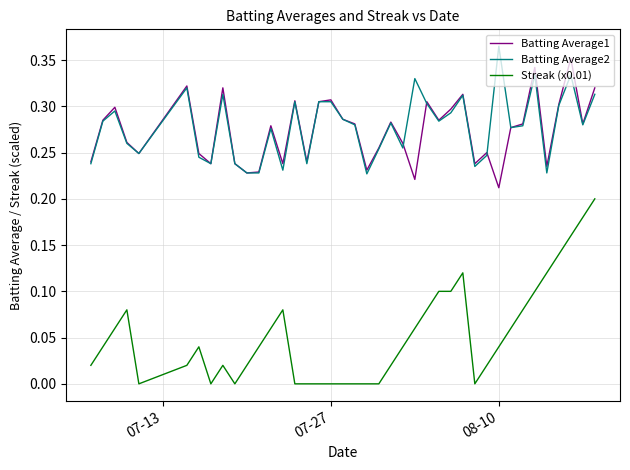

List the series in order of their peak value, highest first.

Batting Average2, Batting Average1, Streak (x0.01)